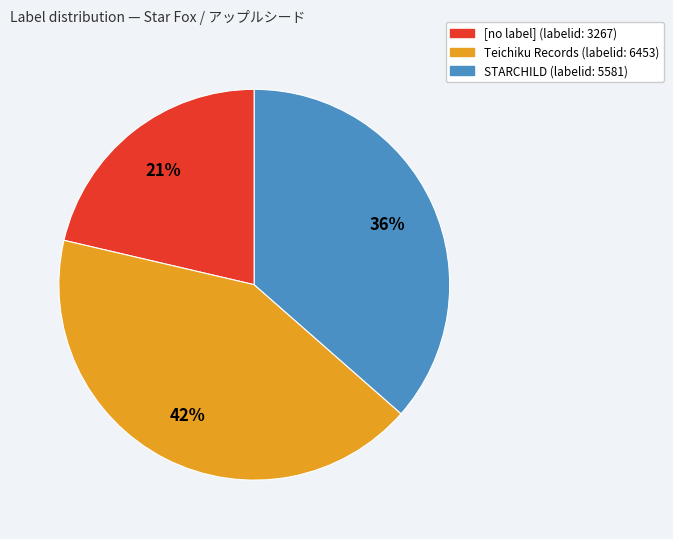

Which has a higher value, [no label] or STARCHILD?

STARCHILD